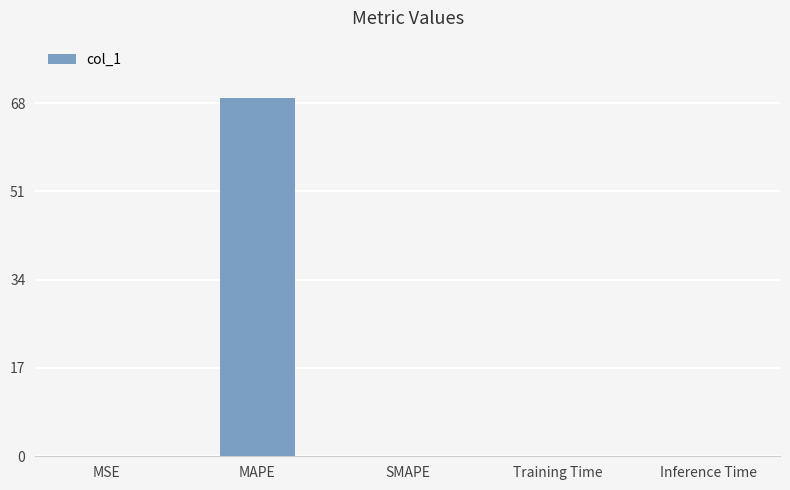

Does the chart contain stacked bars?

No